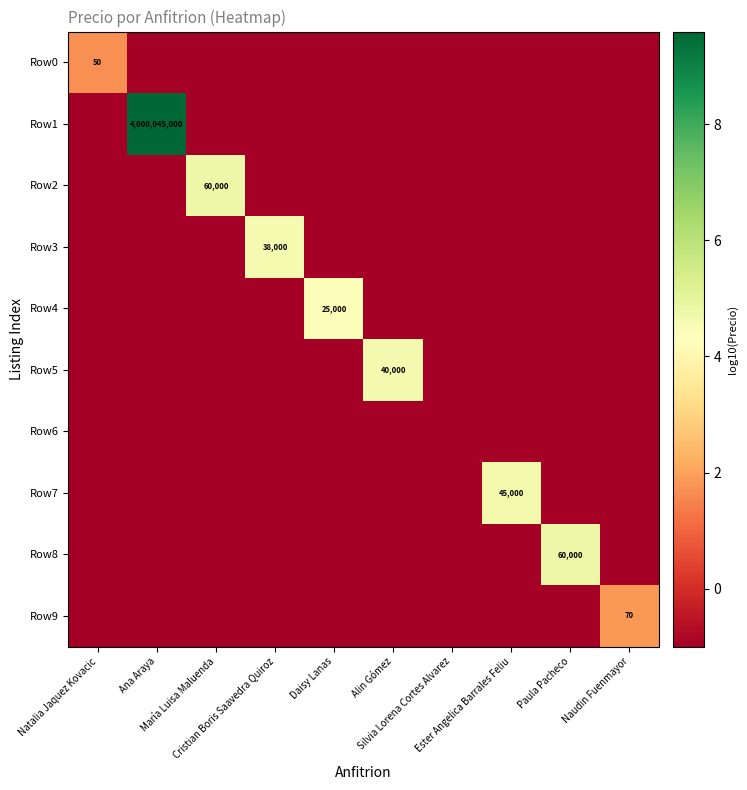

List the series in order of their peak value, lowest first.

Row6, Row0, Row9, Row4, Row3, Row5, Row7, Row2, Row8, Row1